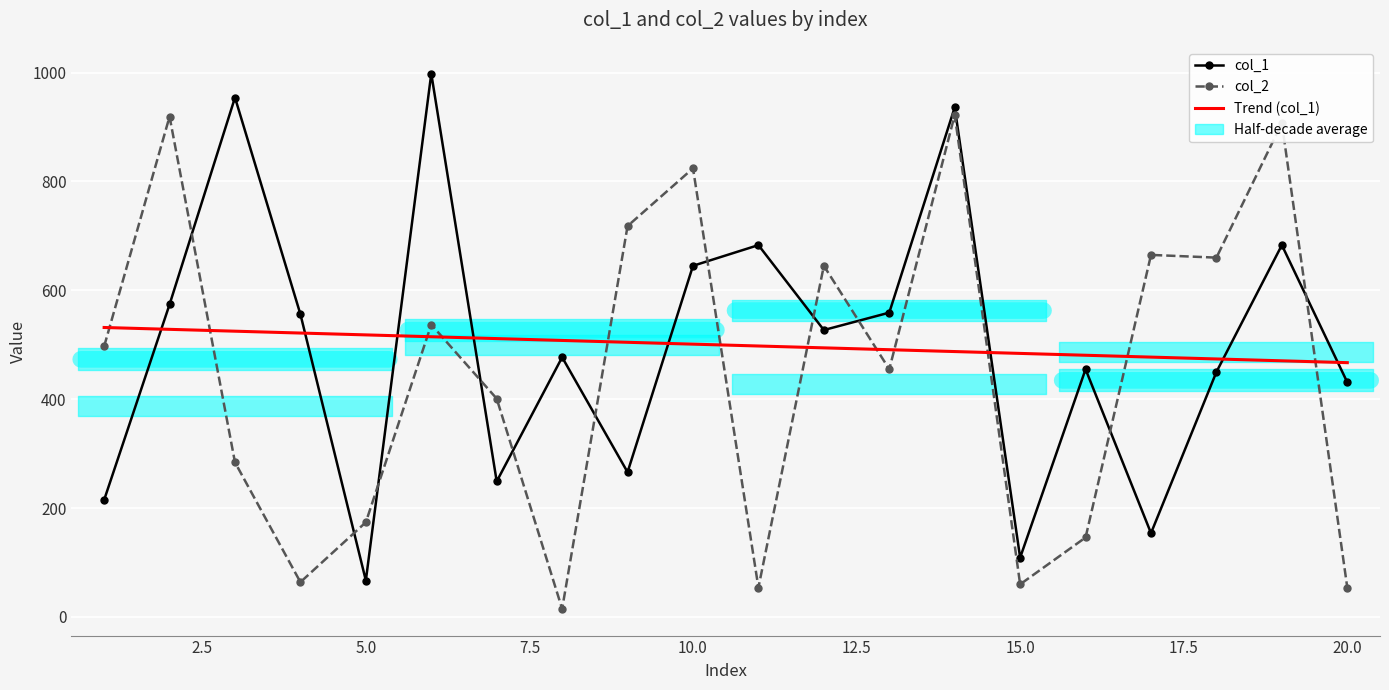

After their last crossing, which series has the higher values: col_2 or col_1?

col_1